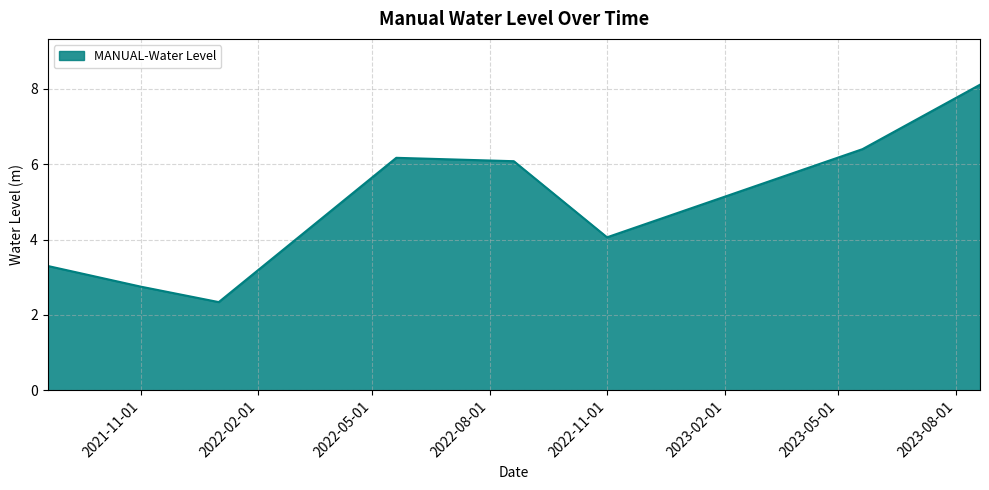

What is the maximum value shown in the chart?

8.1